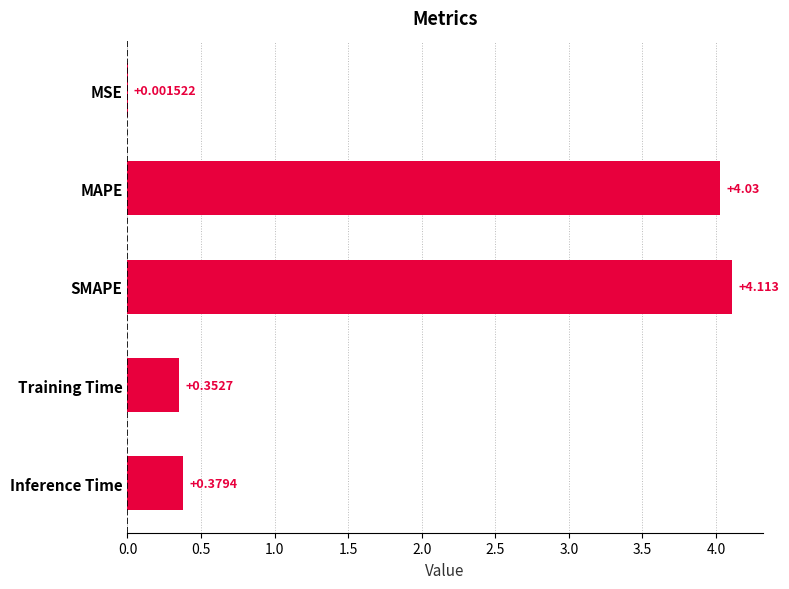

At which label is the value closest to 2?

Inference Time